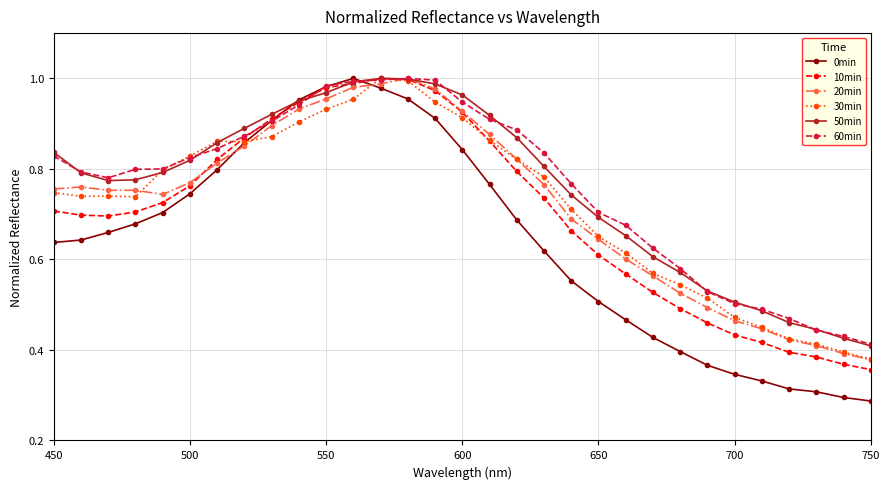

Which series has the largest range (max minus min)?

0min